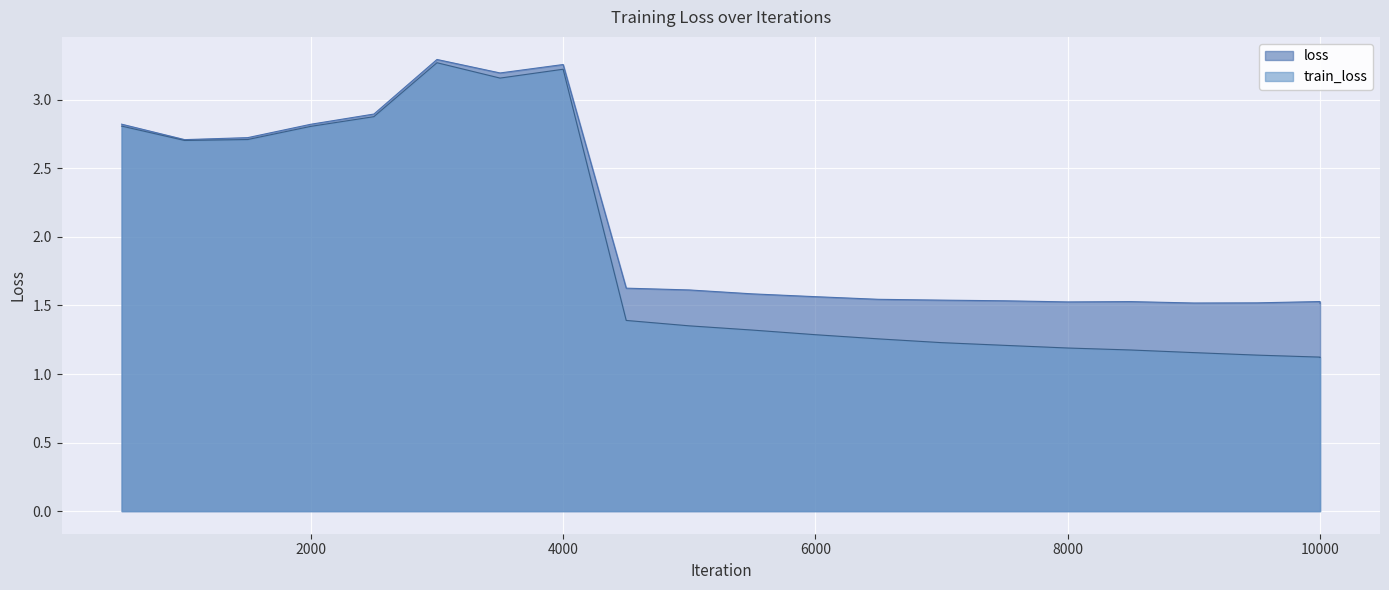

True or false: train_loss and loss intersect in this chart.

False